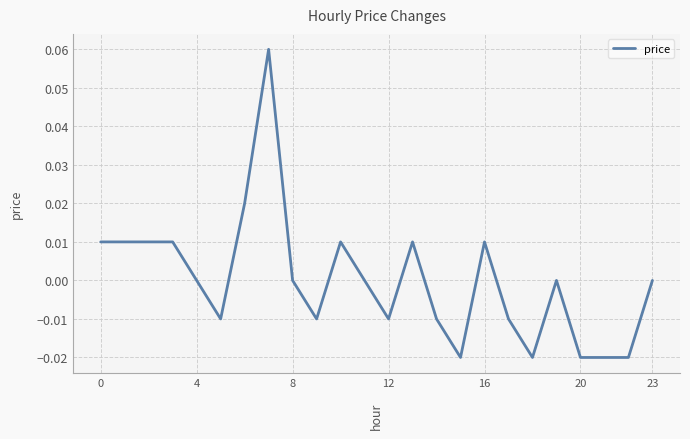

How many lines are shown in the chart?

1